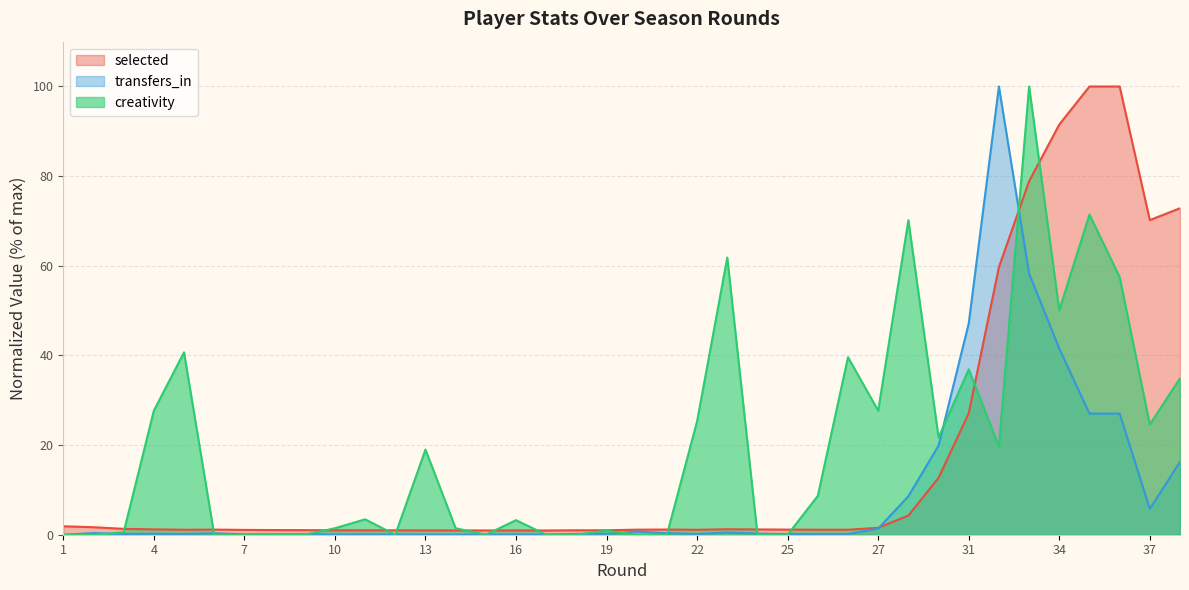

At which label does transfers_in reach its minimum?

1